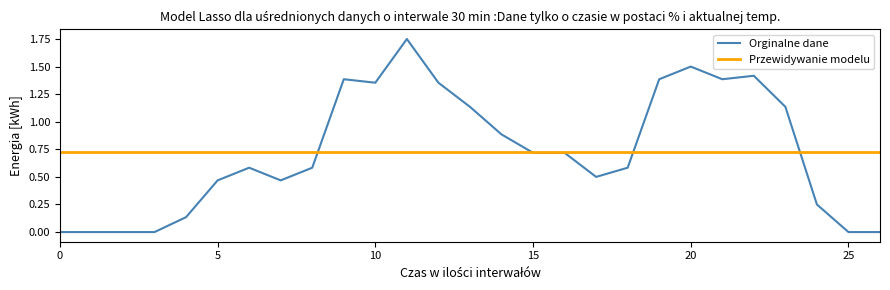

The Orginalne dane series shows 0.2 at 15. True or false?

False